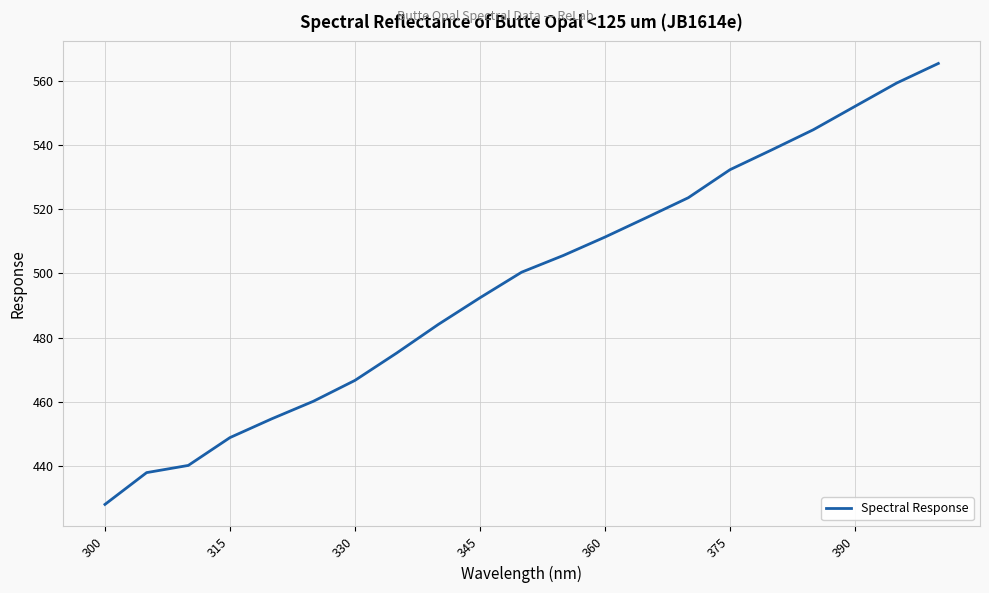

What is the difference between the maximum and minimum values?

137.4